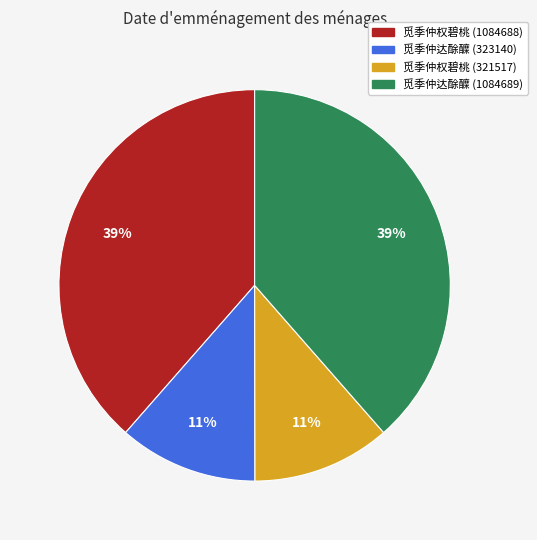

Does 觅季仲达酴醾 (1084689) represent more than half of the total?

No